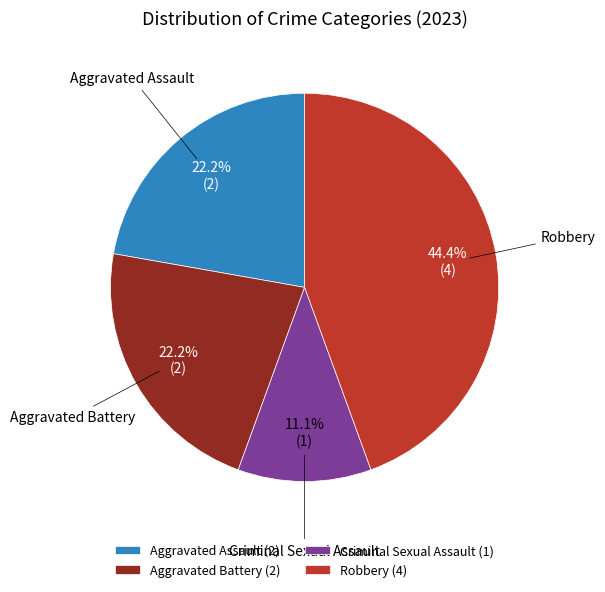

To the nearest percent, what is the combined percentage of Aggravated Battery and Criminal Sexual Assault?

33%